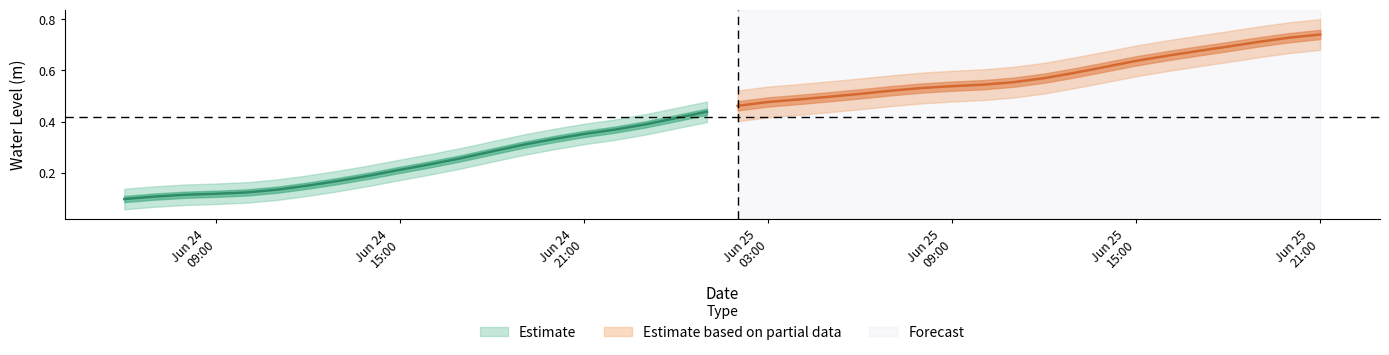

List the labels in order of value, smallest first.

2024-06-24 06:00:00, 2024-06-24 07:00:00, 2024-06-24 08:00:00, 2024-06-24 09:00:00, 2024-06-24 10:00:00, 2024-06-24 11:00:00, 2024-06-24 12:00:00, 2024-06-24 13:00:00, 2024-06-24 14:00:00, 2024-06-24 15:00:00, 2024-06-24 16:00:00, 2024-06-24 17:00:00, 2024-06-24 18:00:00, 2024-06-24 19:00:00, 2024-06-24 20:00:00, 2024-06-24 21:00:00, 2024-06-24 22:00:00, 2024-06-24 23:00:00, 2024-06-25 00:00:00, 2024-06-25 01:00:00, 2024-06-25 02:00:00, 2024-06-25 03:00:00, 2024-06-25 04:00:00, 2024-06-25 05:00:00, 2024-06-25 06:00:00, 2024-06-25 07:00:00, 2024-06-25 08:00:00, 2024-06-25 09:00:00, 2024-06-25 10:00:00, 2024-06-25 11:00:00, 2024-06-25 12:00:00, 2024-06-25 13:00:00, 2024-06-25 14:00:00, 2024-06-25 15:00:00, 2024-06-25 16:00:00, 2024-06-25 17:00:00, 2024-06-25 18:00:00, 2024-06-25 19:00:00, 2024-06-25 20:00:00, 2024-06-25 21:00:00